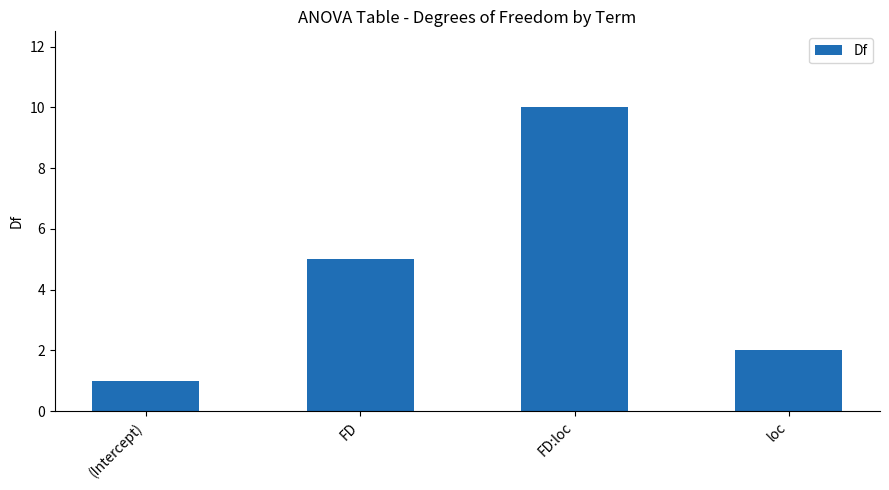

What is the change in value from (Intercept) to FD?

+4